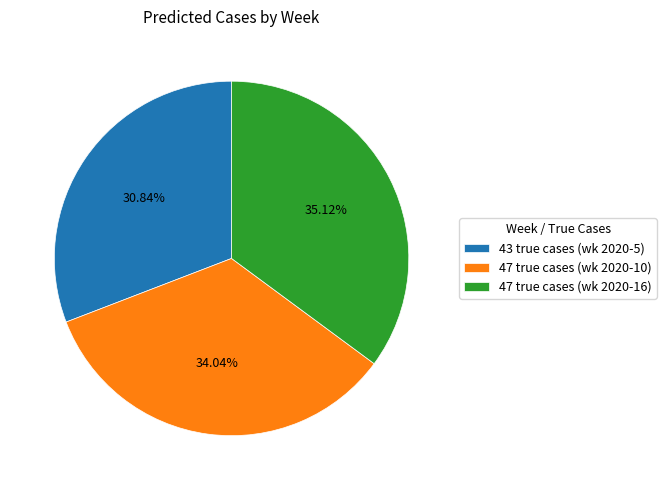

What is the total percentage of 47 true cases (wk 2020-10) and 43 true cases (wk 2020-5)?

64.9%